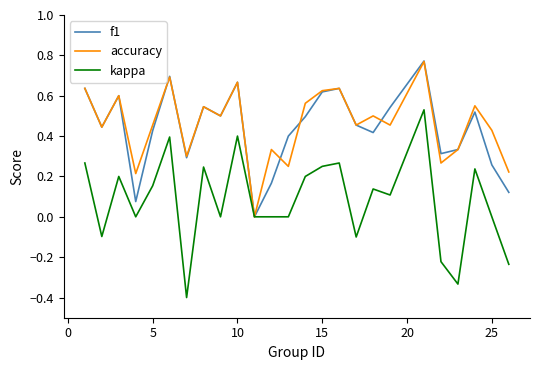

What is the minimum value shown in the chart?

-0.4